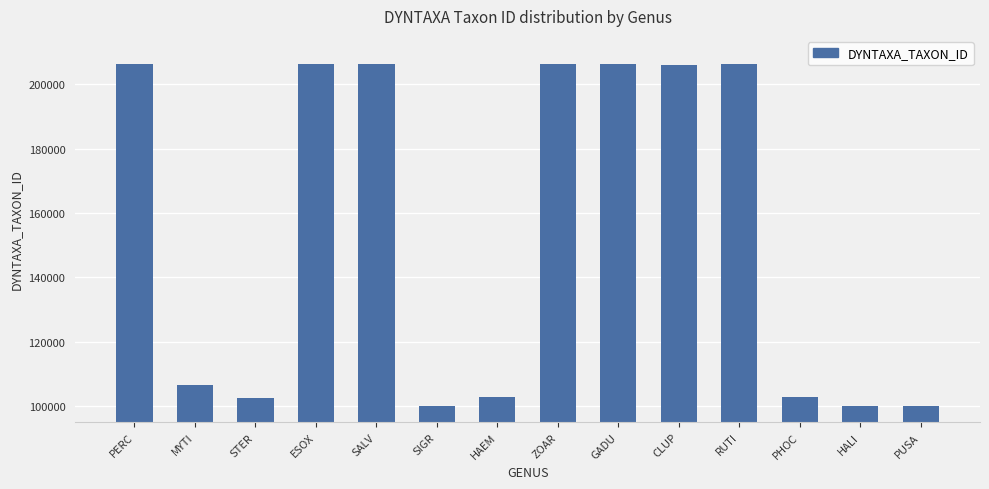

Are the bars grouped side by side (vs. stacked)?

No